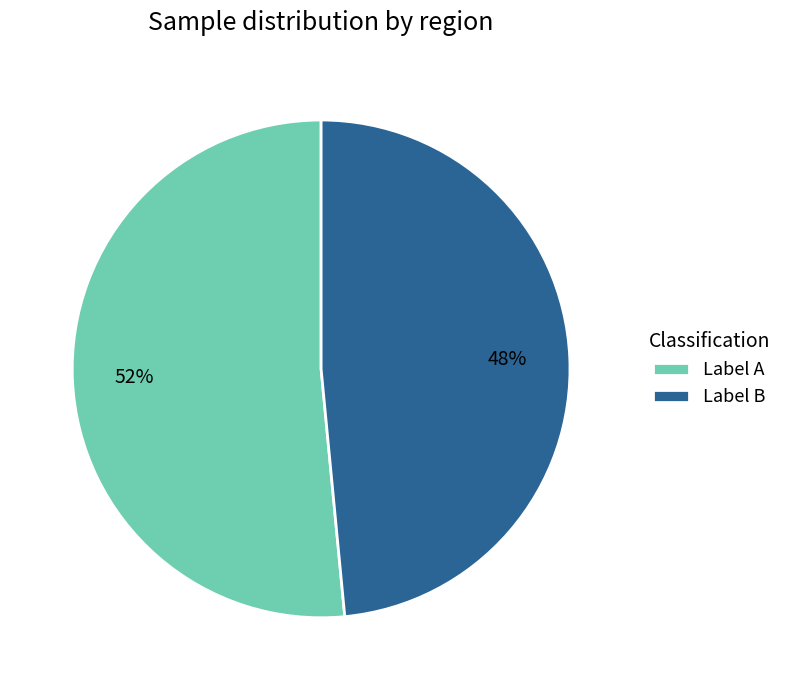

What is the largest slice in the pie chart?

Label A